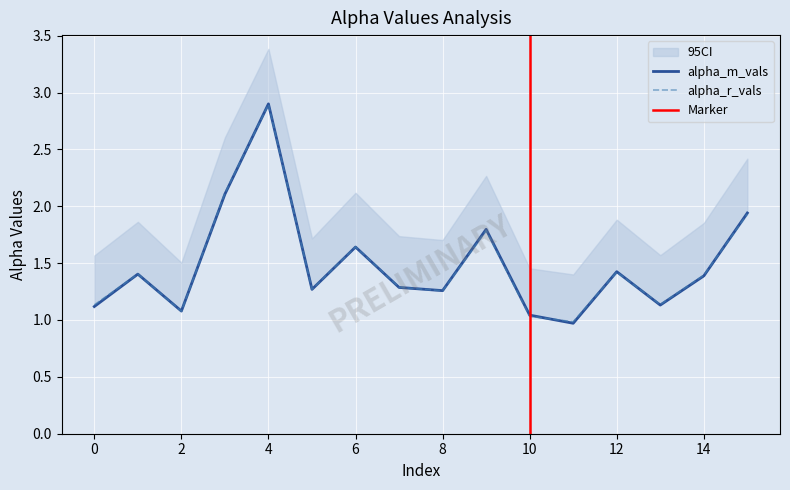

True or false: alpha_r_vals has more than 1 interior local peaks.

True